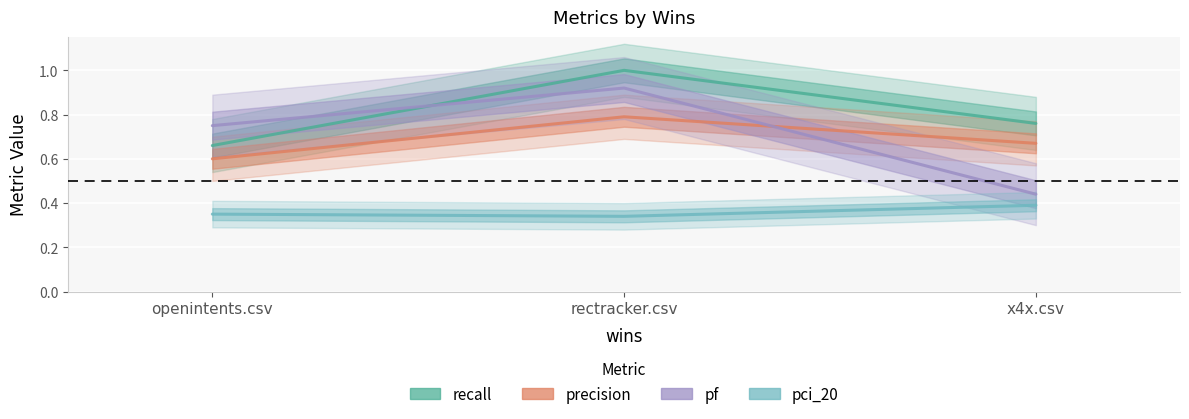

What is the value of the recall point at the 1st from the left?

0.7